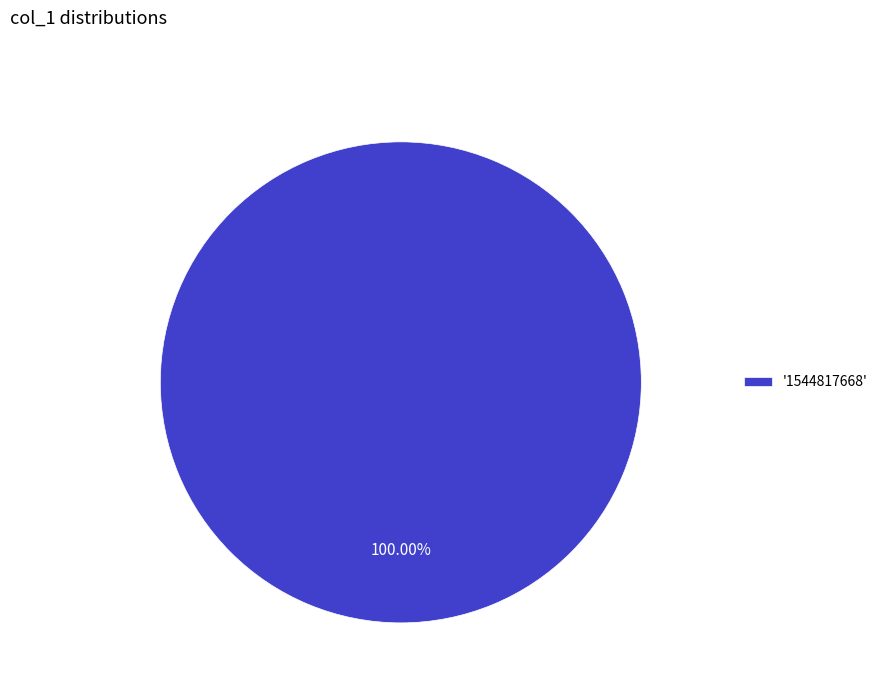

Which slice represents more than half of the pie?

'1544817668'